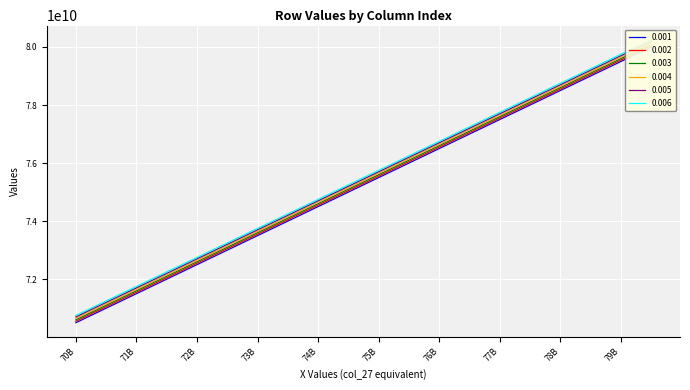

True or false: 0.004 and 0.002 cross at least once.

False